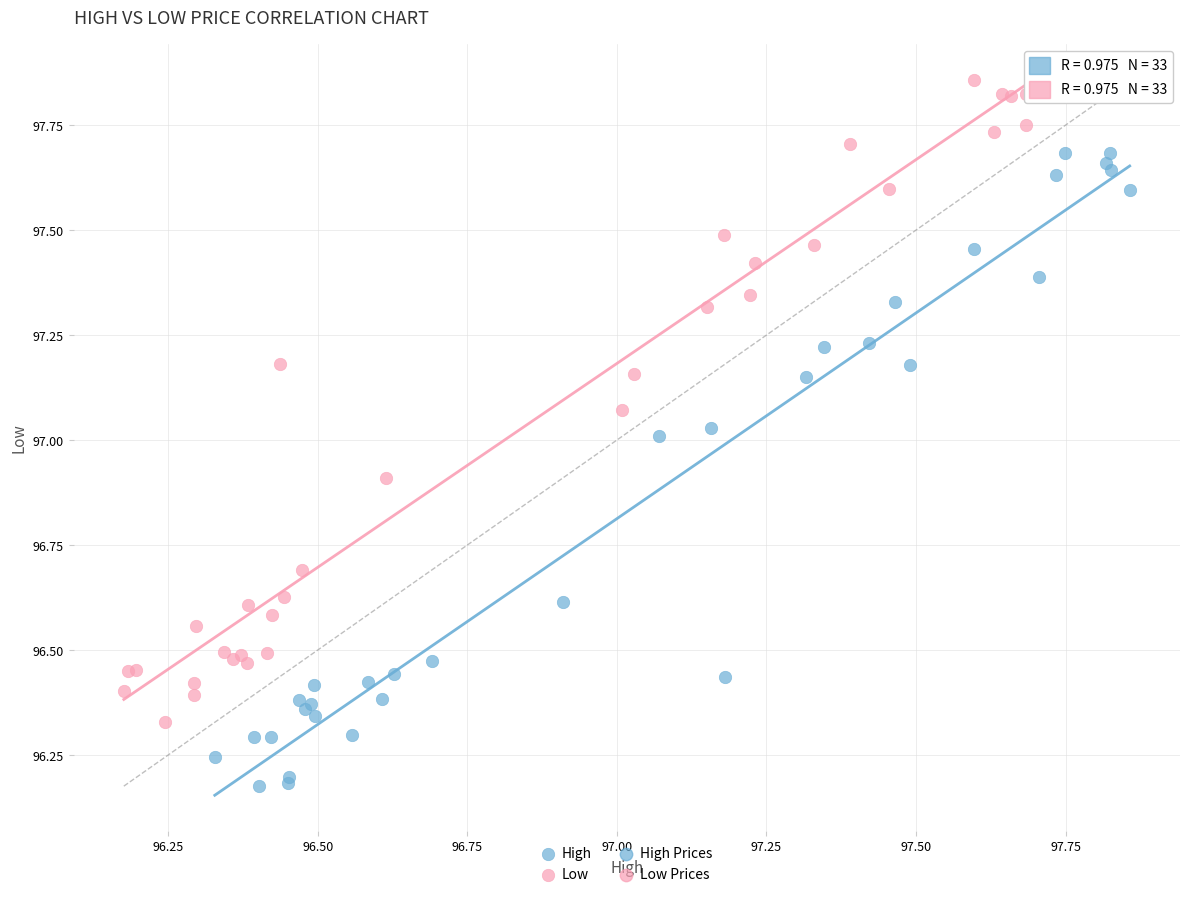

Which series reaches the minimum Y coordinate?

High